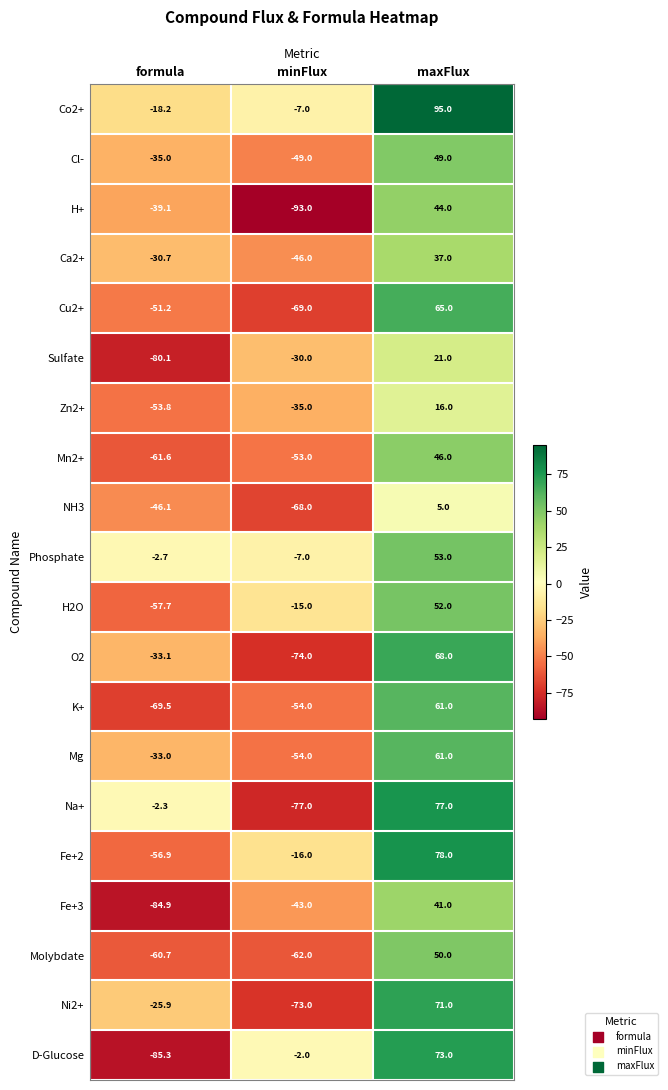

What is the greatest value displayed?

95.0